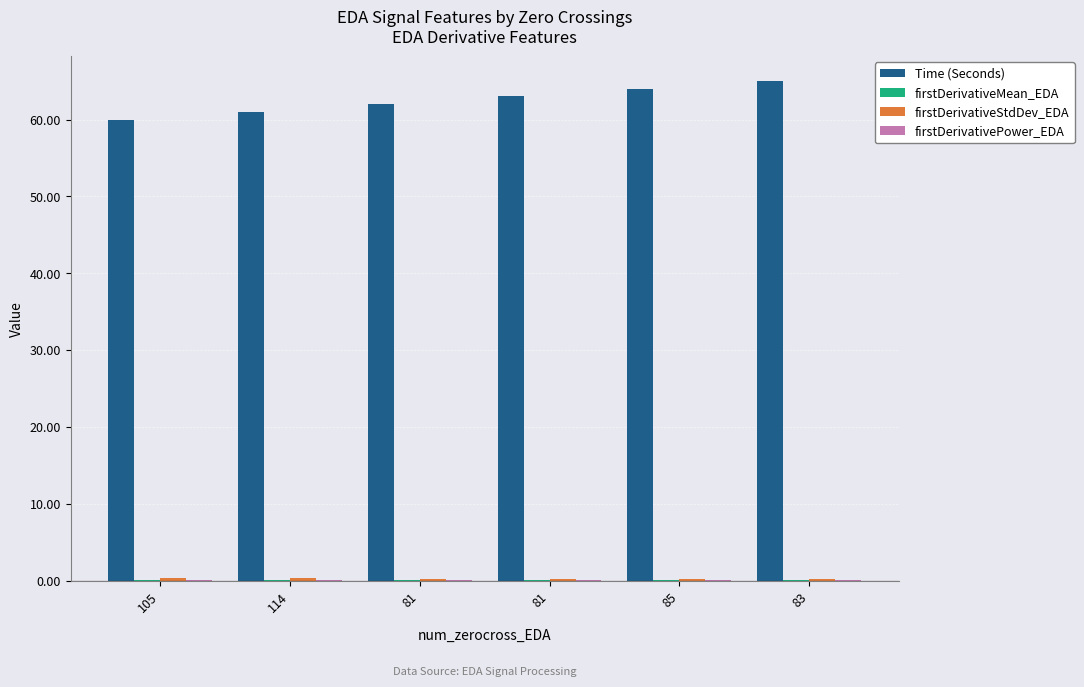

Reading left to right, extract all data points from this chart.

Time (Seconds): 105=60.0	114=61.0	81=62.0	81=63.0	85=64.0	83=65.0
firstDerivativeMean_EDA: 105=0.1	114=0.1	81=0.1	81=0.1	85=0.0	83=0.0
firstDerivativeStdDev_EDA: 105=0.3	114=0.3	81=0.3	81=0.2	85=0.2	83=0.2
firstDerivativePower_EDA: 105=0.1	114=0.1	81=0.1	81=0.1	85=0.1	83=0.0